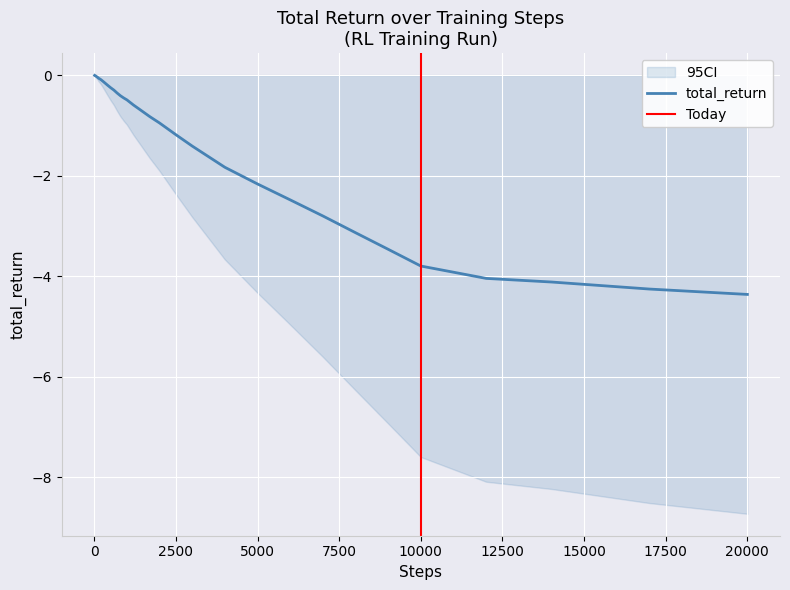

Is it true that total_return equals -3.8 at 10000?

True